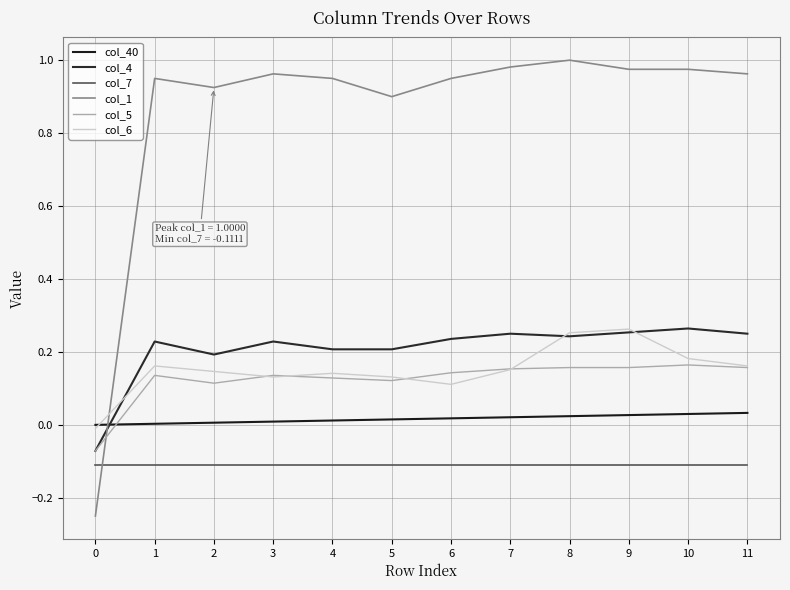

How many values in the col_4 series exceed 0?

11